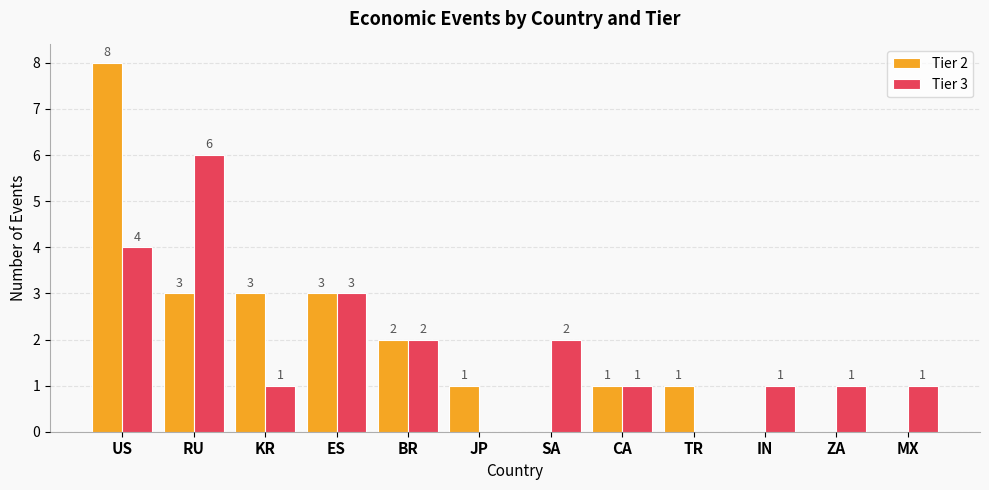

Which series changed the most between US and KR?

Tier 2